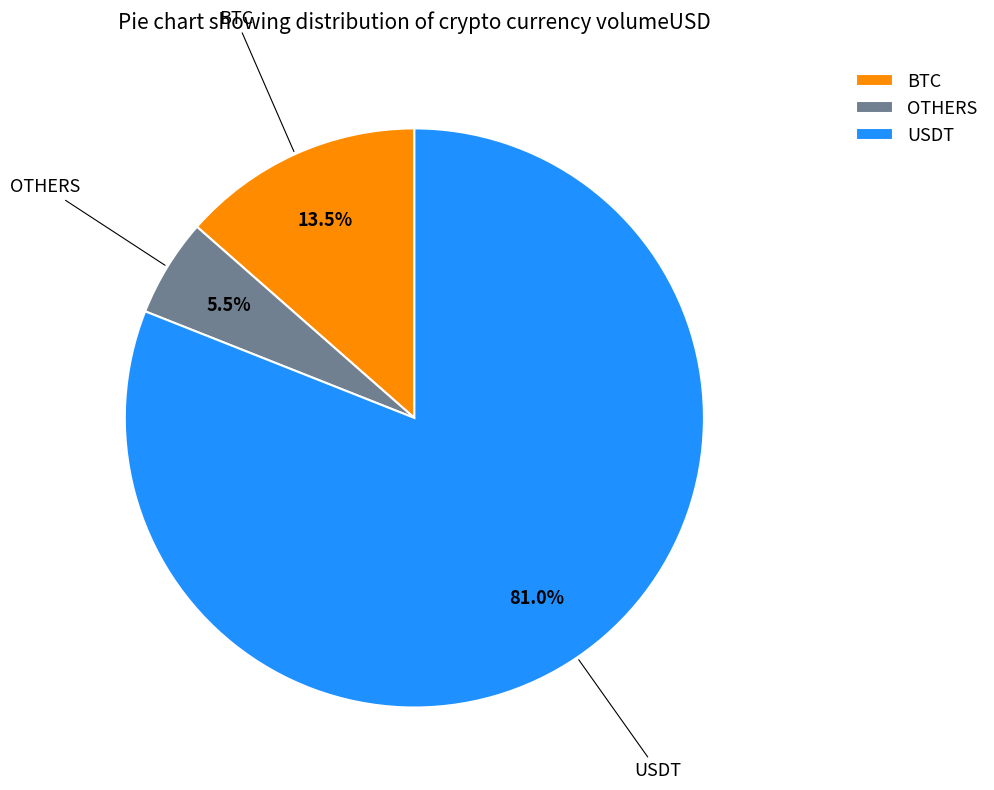

To the nearest percent, what is the difference between the largest and smallest slice percentages?

76%